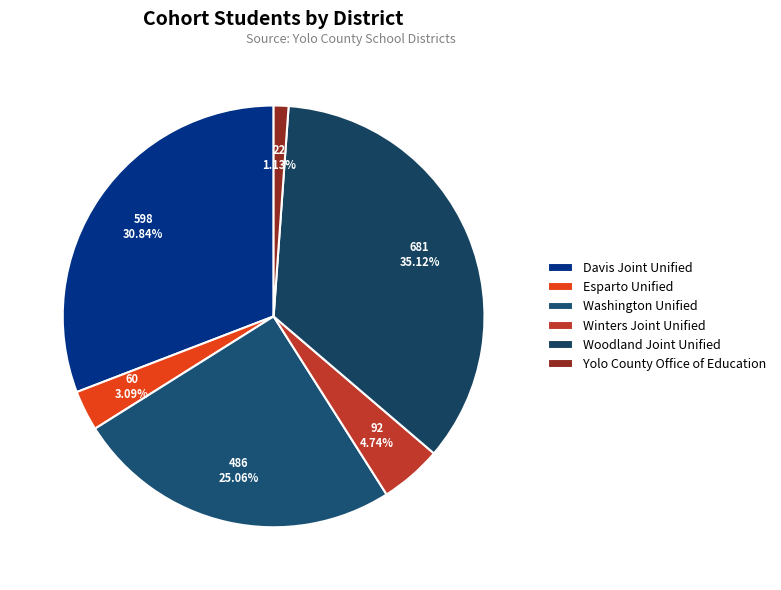

To the nearest percent, what portion does Washington Unified represent?

25%